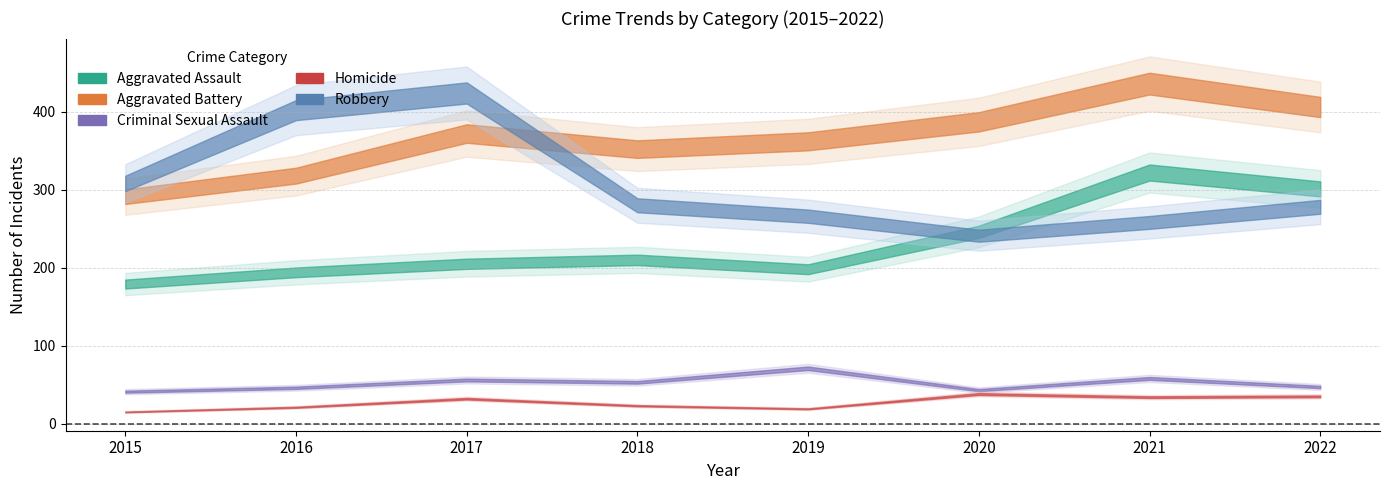

Where is the first local minimum for Robbery?

2020